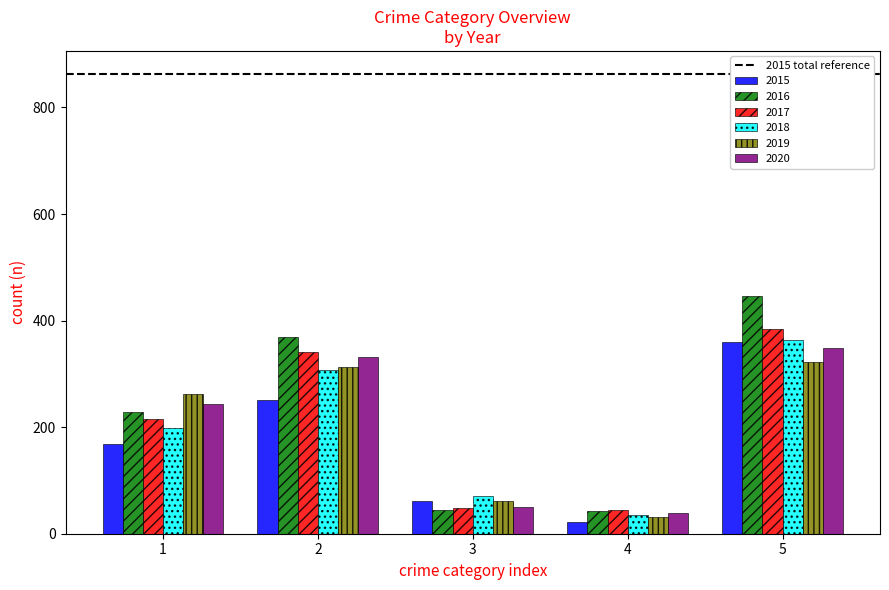

The value of 2016 at 1 is 87. True or false?

False